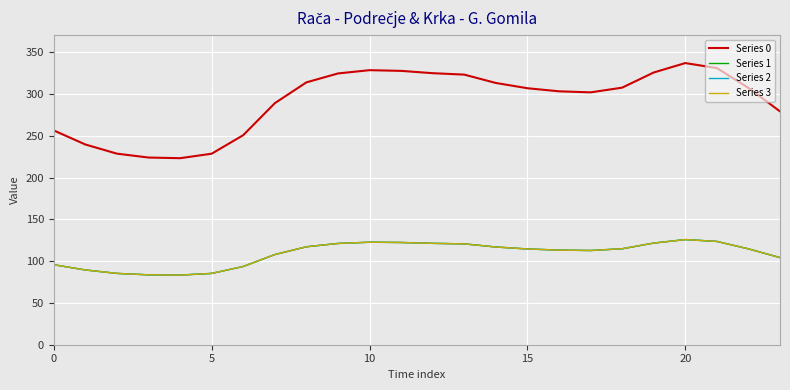

What is the label of the 11th point from the left?

10